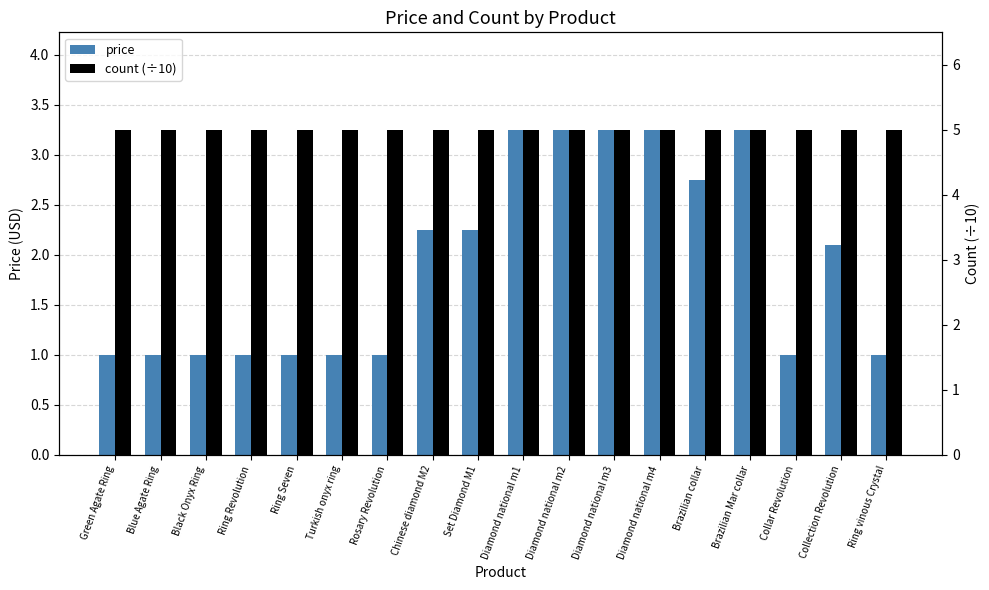

How many categories are shown in the chart?

18